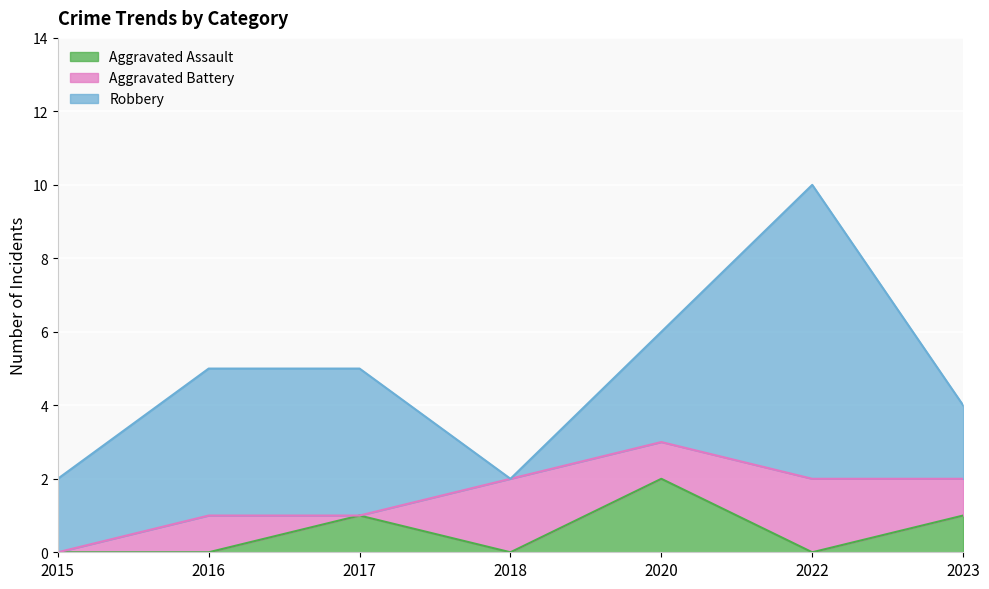

Which series ends up on top after the final intersection of Aggravated Battery and Aggravated Assault?

Aggravated Battery